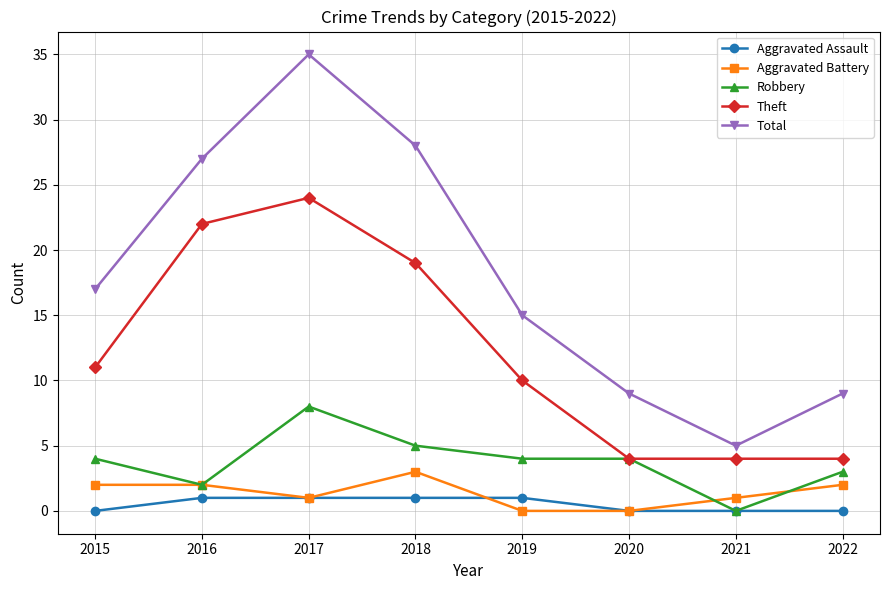

Is the value of Aggravated Assault at 2019 greater than the value of Aggravated Battery at 2020?

Yes